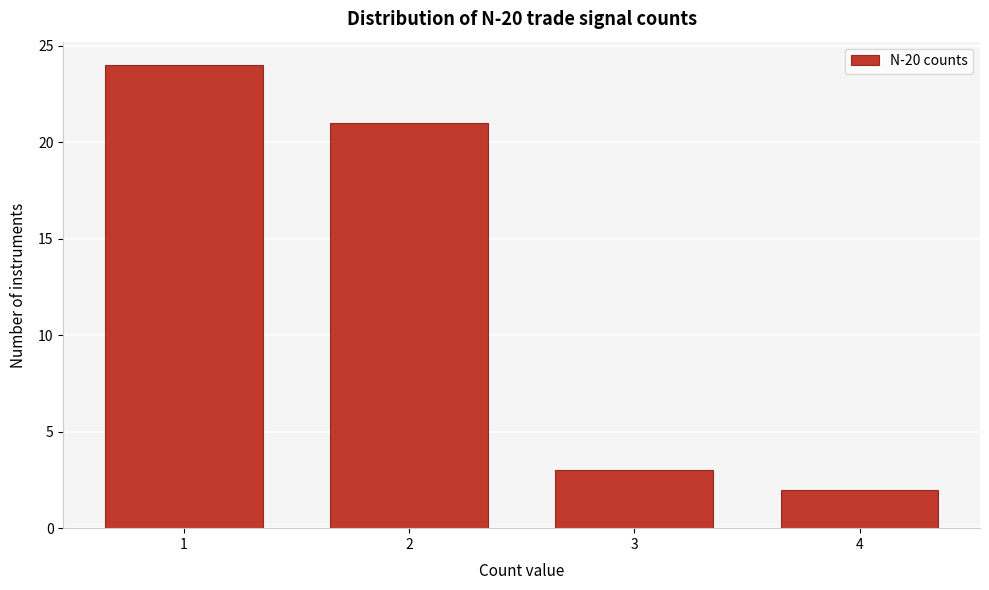

Reading left to right, extract all data points from this chart.

1=24	2=21	3=3	4=2